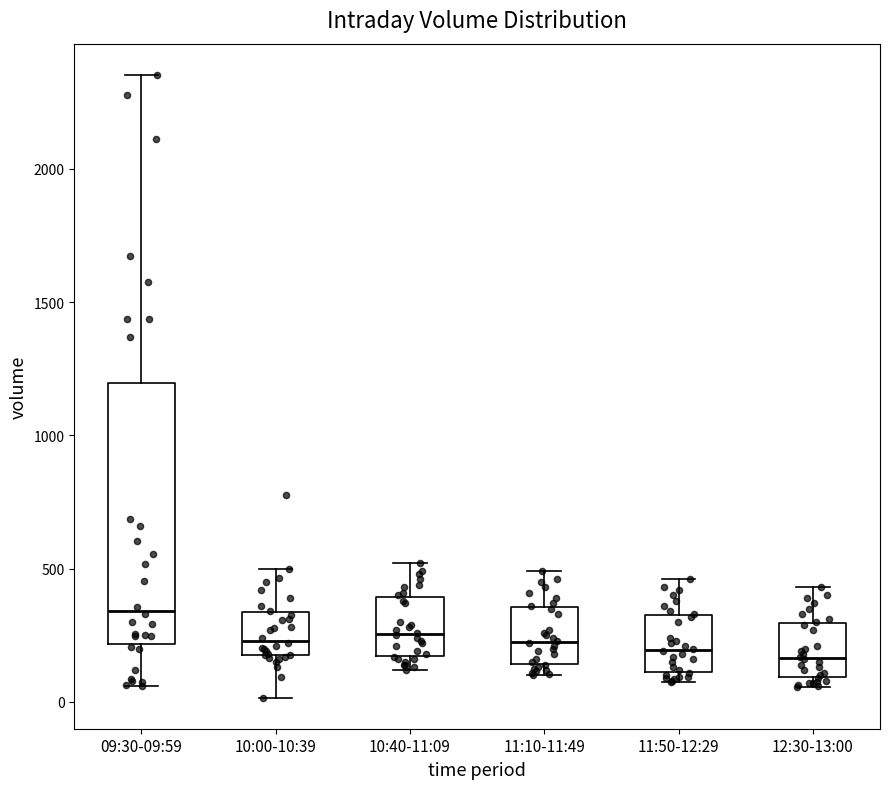

Which box has the highest median line?

09:30-09:59